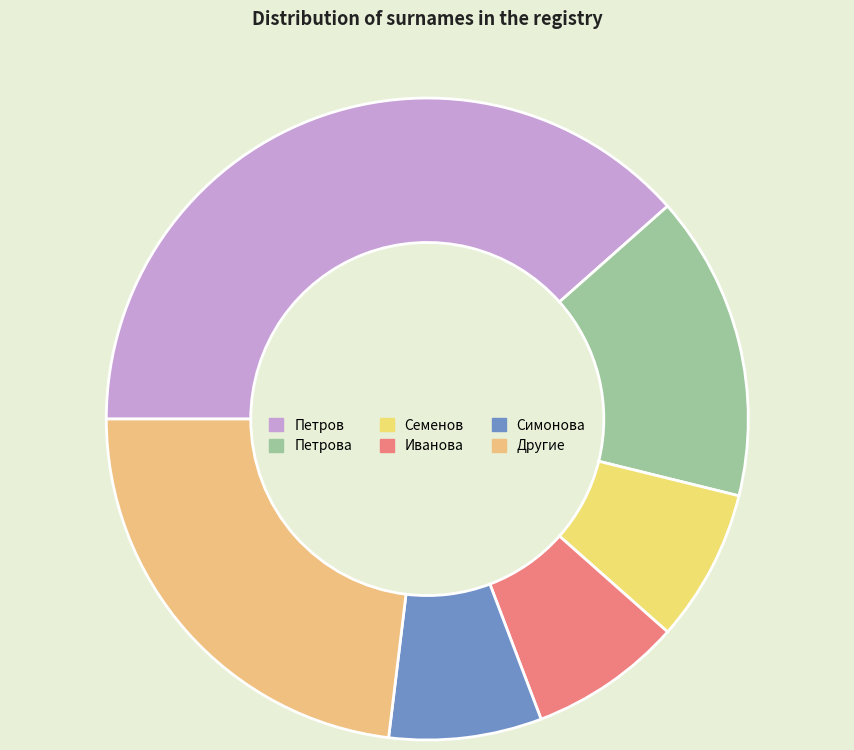

Count the number of slices in the pie.

6